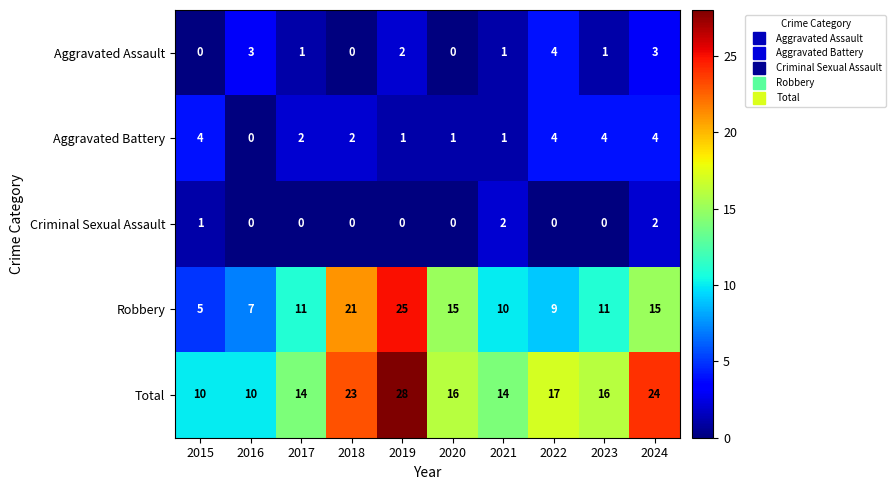

At which category is the sum across all series the highest?

2019